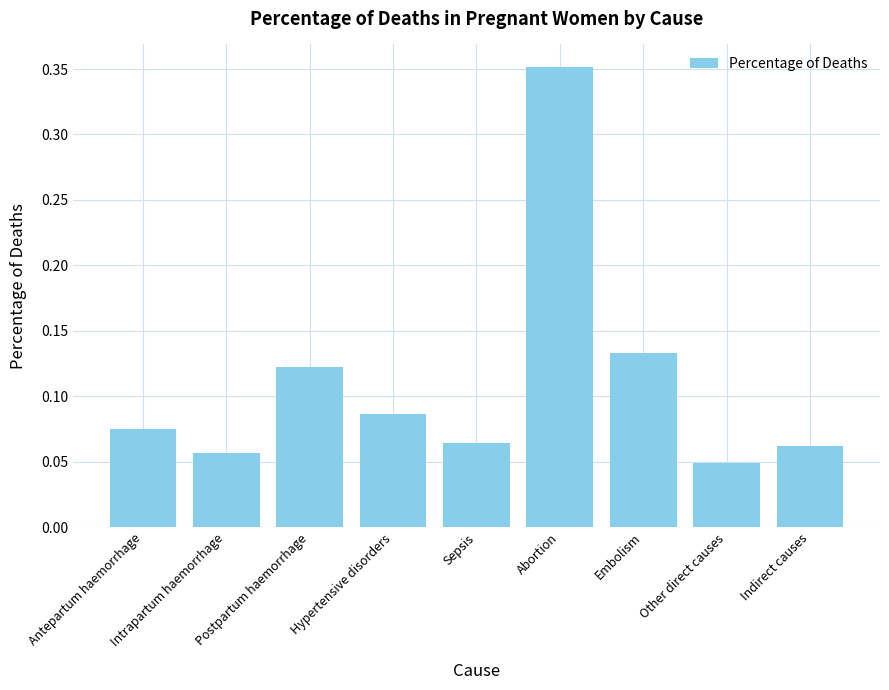

What is the label of the 3rd bar from the left?

Postpartum haemorrhage